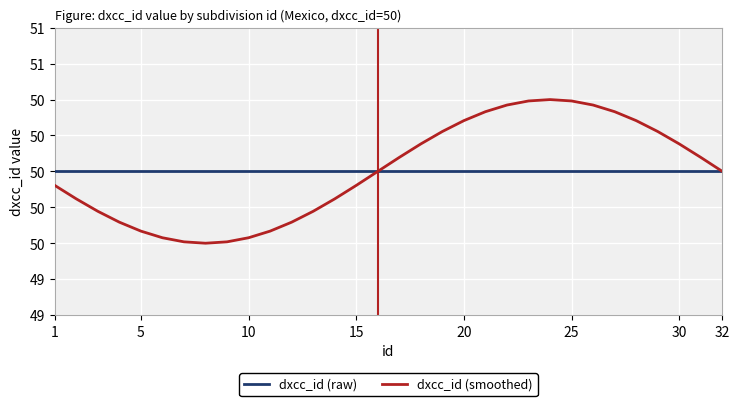

Reading right to left, transcribe all the data shown in this chart.

dxcc_id (raw): 50.0	50.0	50.0	50.0	50.0	50.0	50.0	50.0	50.0	50.0	50.0	50.0	50.0	50.0	50.0	50.0	50.0	50.0	50.0	50.0	50.0	50.0	50.0	50.0	50.0	50.0	50.0	50.0	50.0	50.0	50.0	50.0
dxcc_id (smoothed): 50.0	50.1	50.2	50.3	50.4	50.4	50.5	50.5	50.5	50.5	50.5	50.4	50.4	50.3	50.2	50.1	50.0	49.9	49.8	49.7	49.6	49.6	49.5	49.5	49.5	49.5	49.5	49.6	49.6	49.7	49.8	49.9